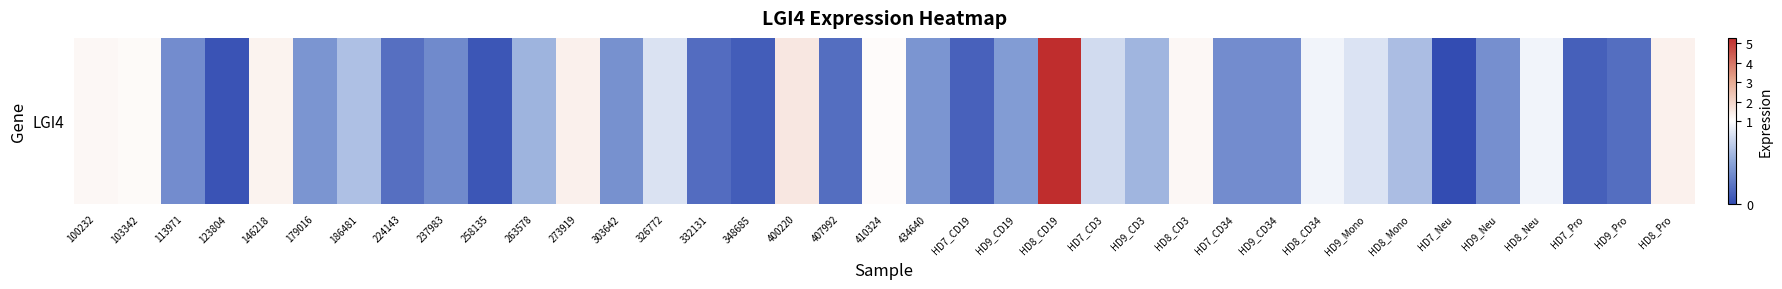

Which has a higher value, HD9_CD19 or HD9_CD34?

HD9_CD19